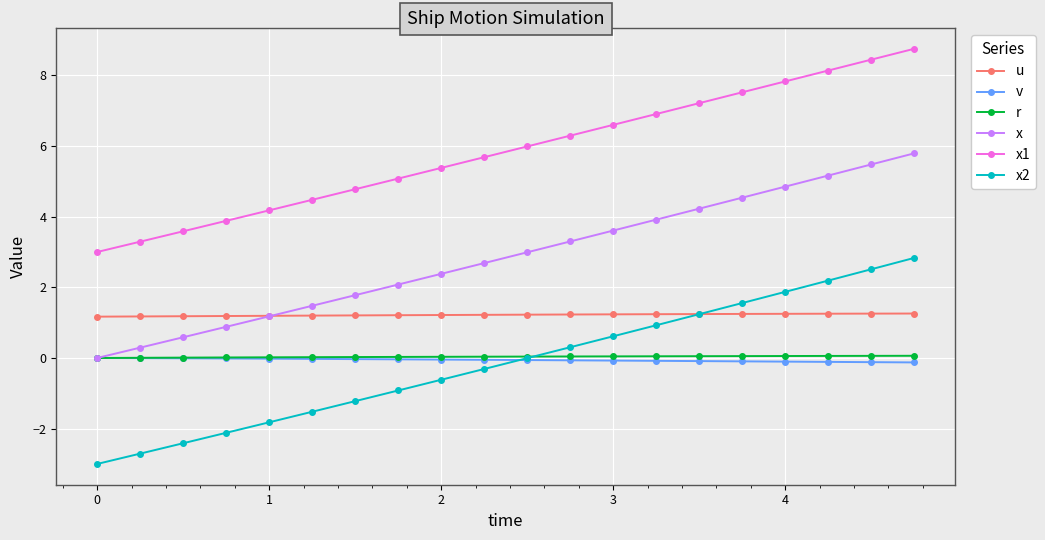

What is the value of the u point at the 13th from the left?

1.2